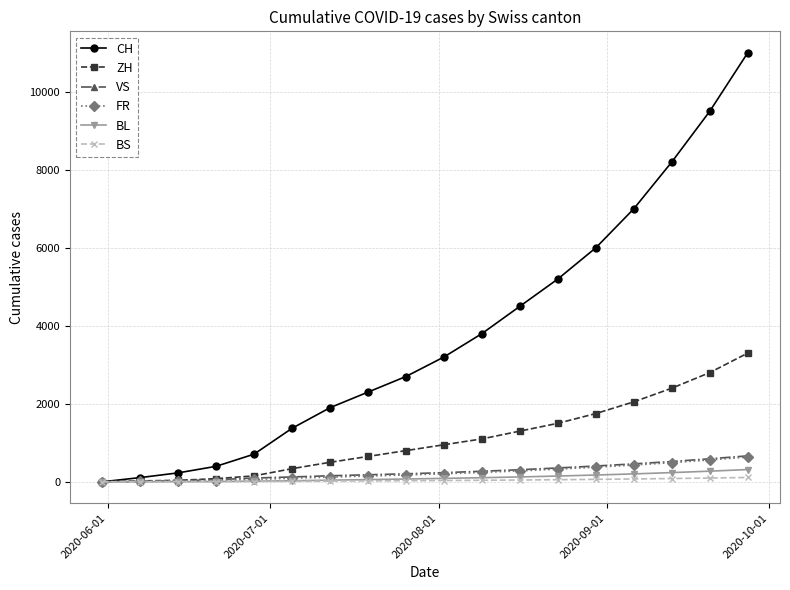

Which series has the widest spread of values?

CH